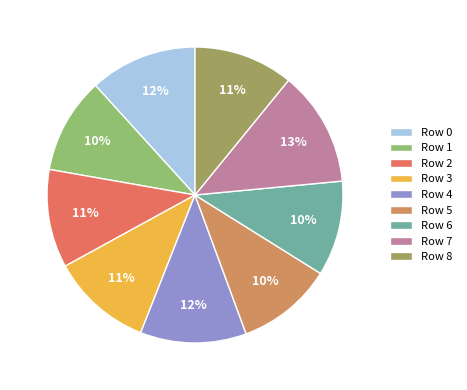

How many segments does this pie chart have?

9